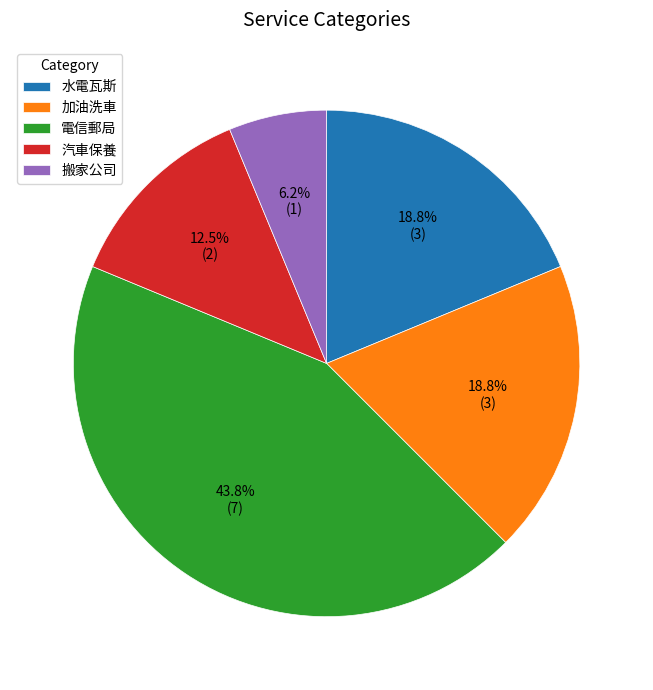

To the nearest percent, what is the difference between the 電信郵局 and 水電瓦斯 slice percentages?

25%